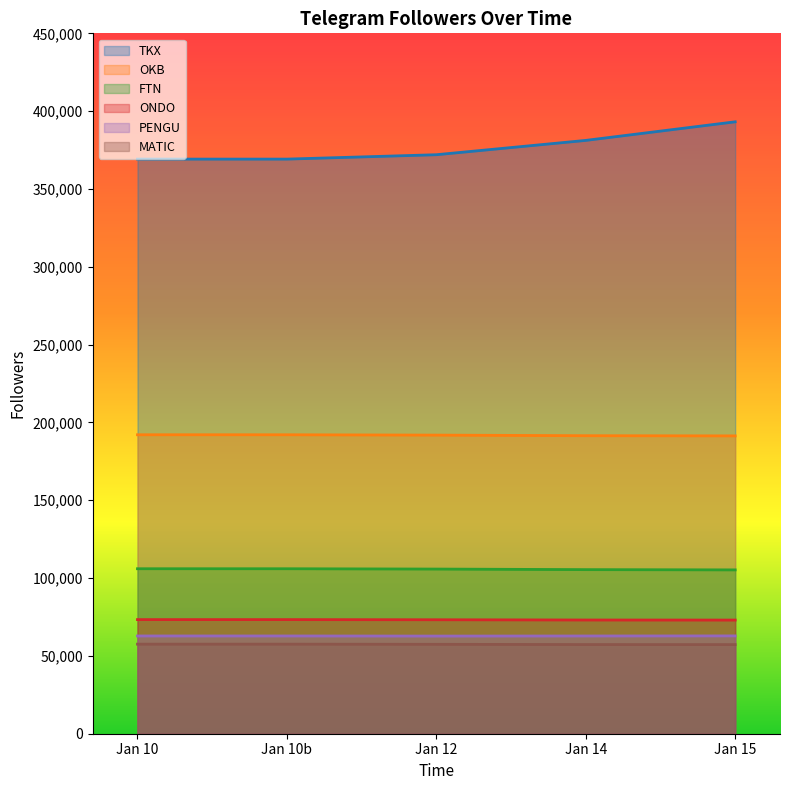

Count the MATIC values in the range 57292 to 57545.

4